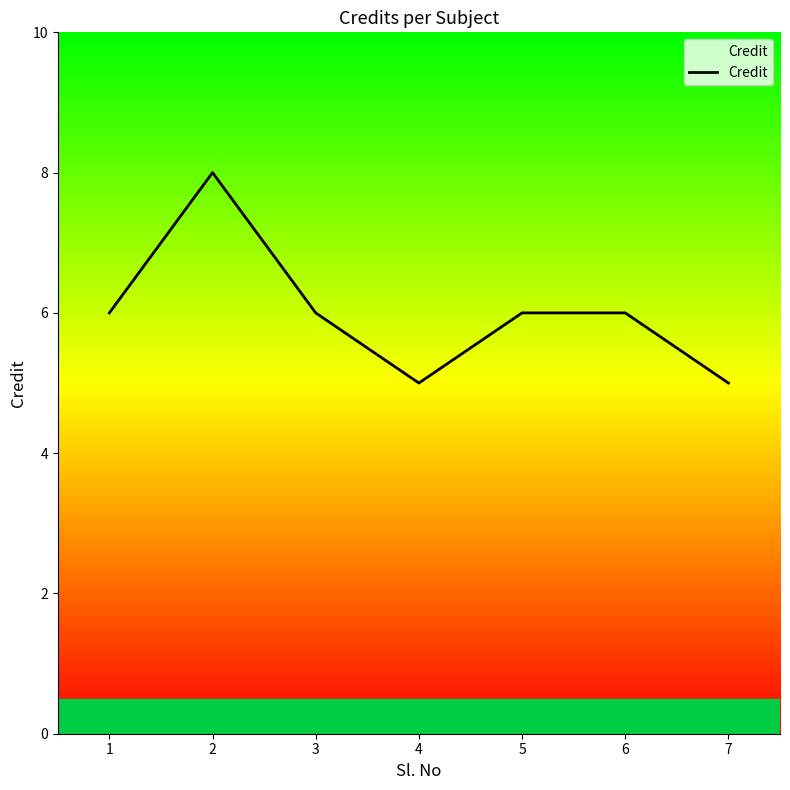

How many lines are shown in the chart?

1